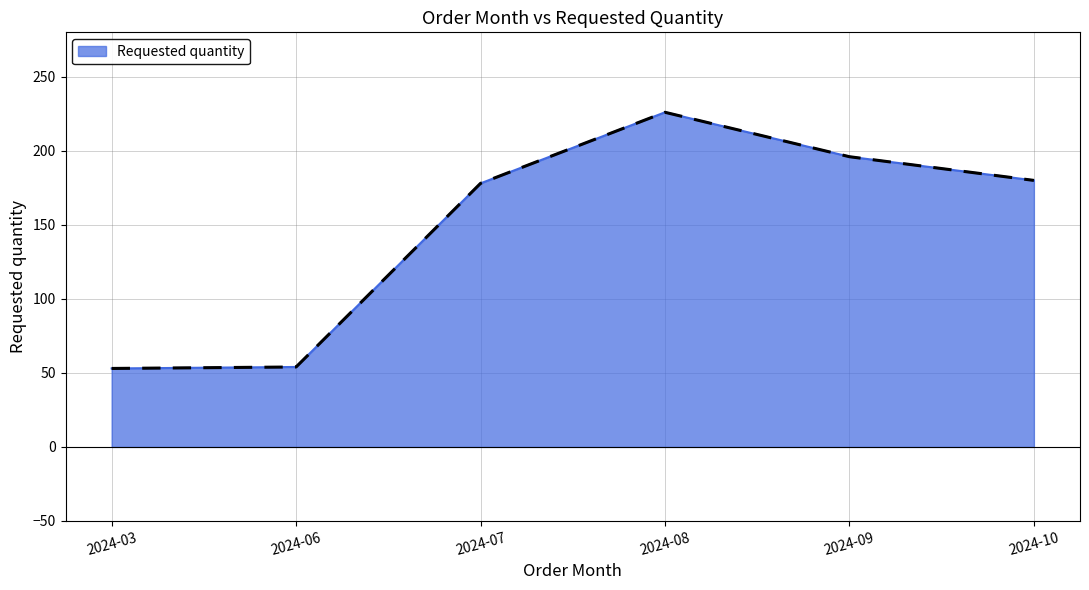

The value at 2024-07 is 104. True or false?

False